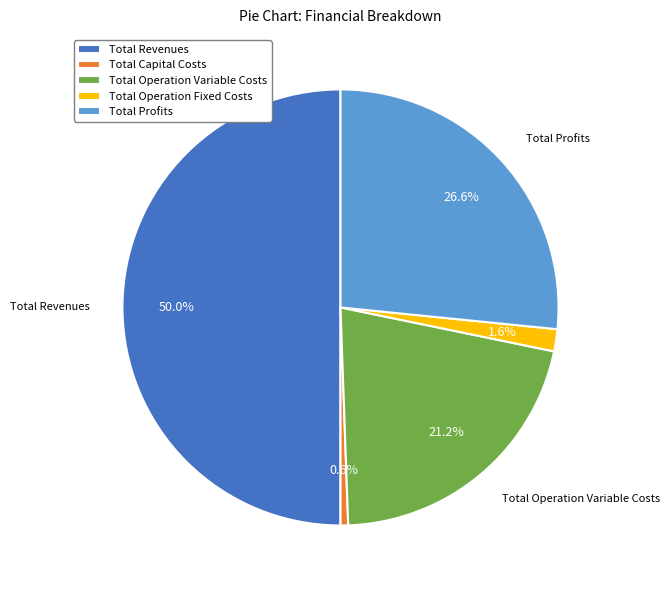

Is Total Operation Variable Costs the majority of the pie?

No